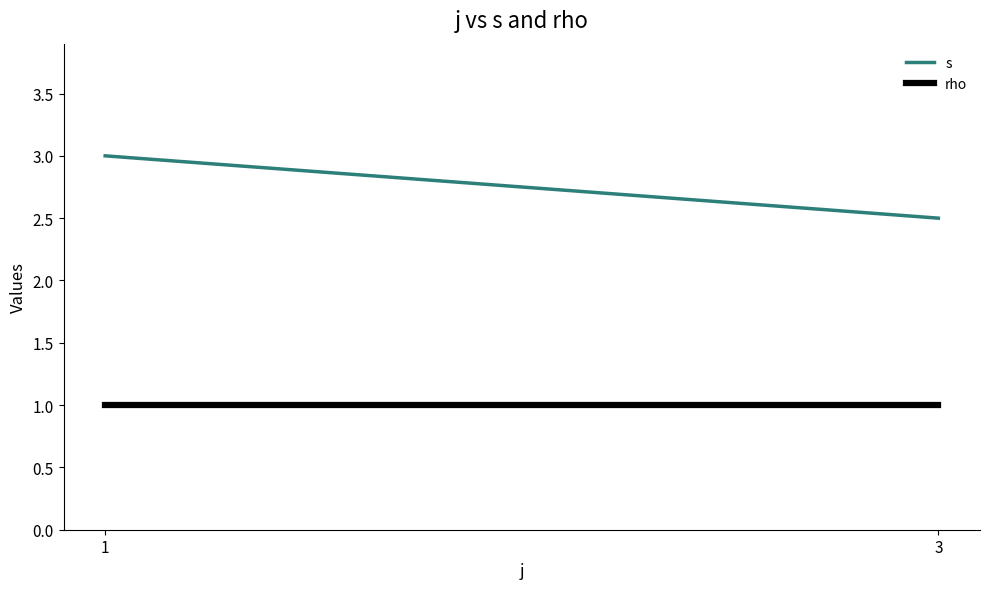

Which series changed the most between 1 and 3?

s